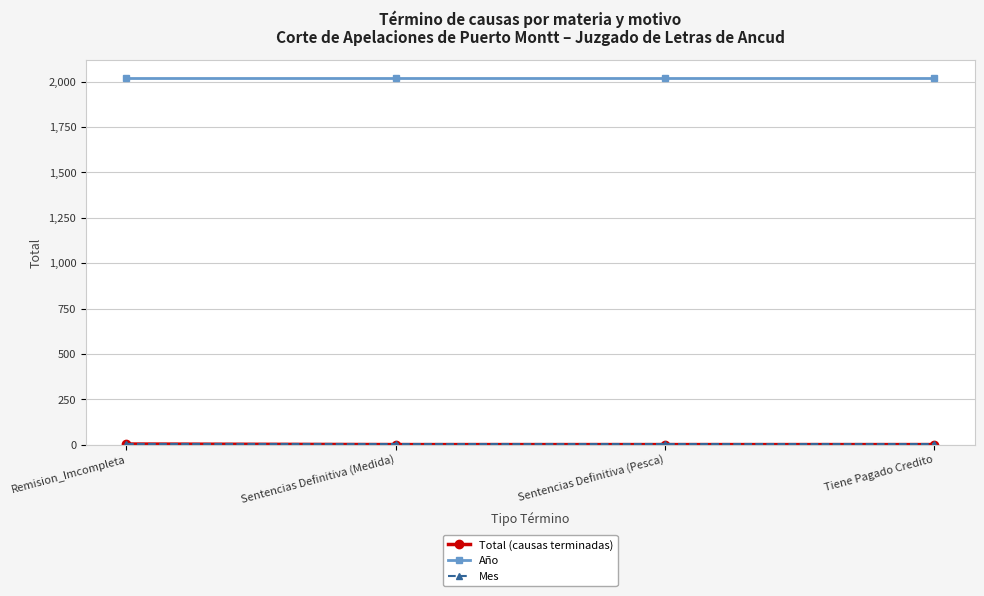

At how many categories does at least one series exceed 1233?

4